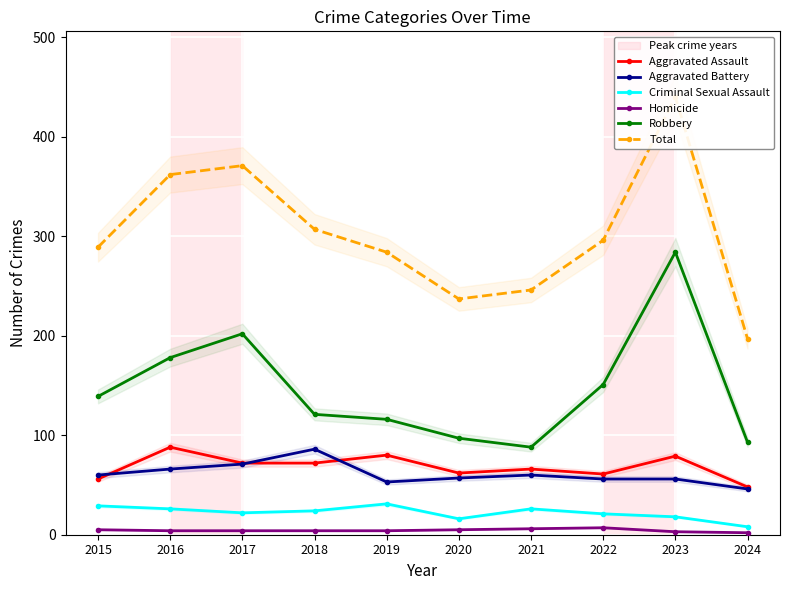

At which label does Aggravated Assault reach its minimum?

2024